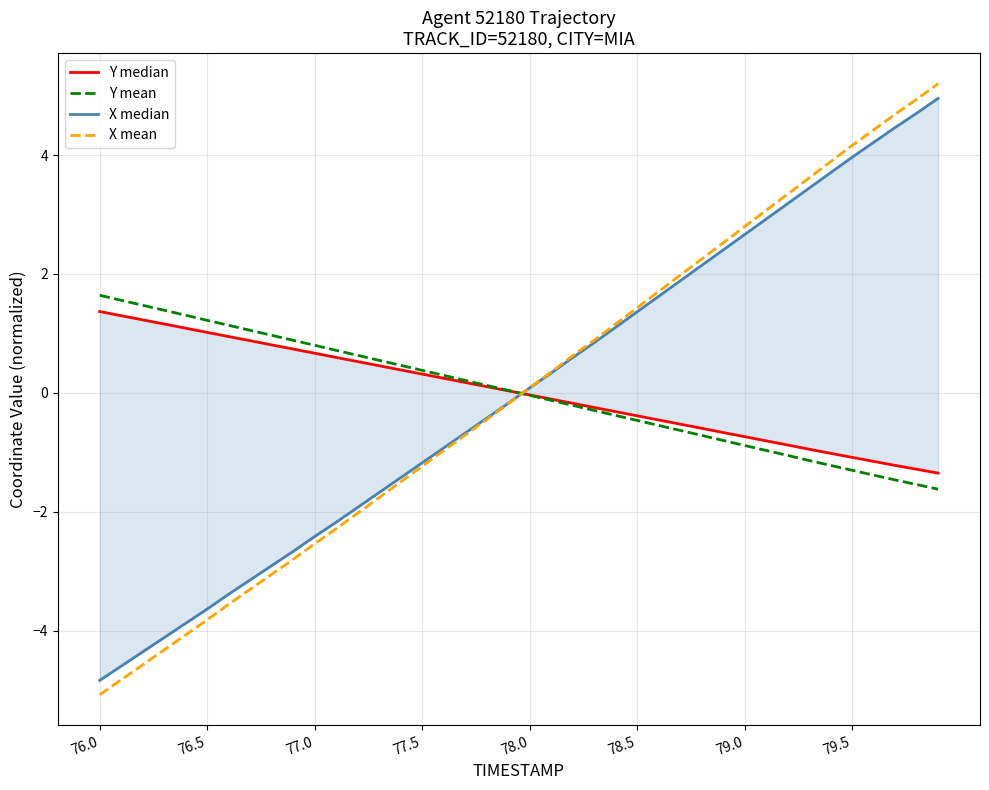

What is the approximate value of Y mean at 76.0?

1.6